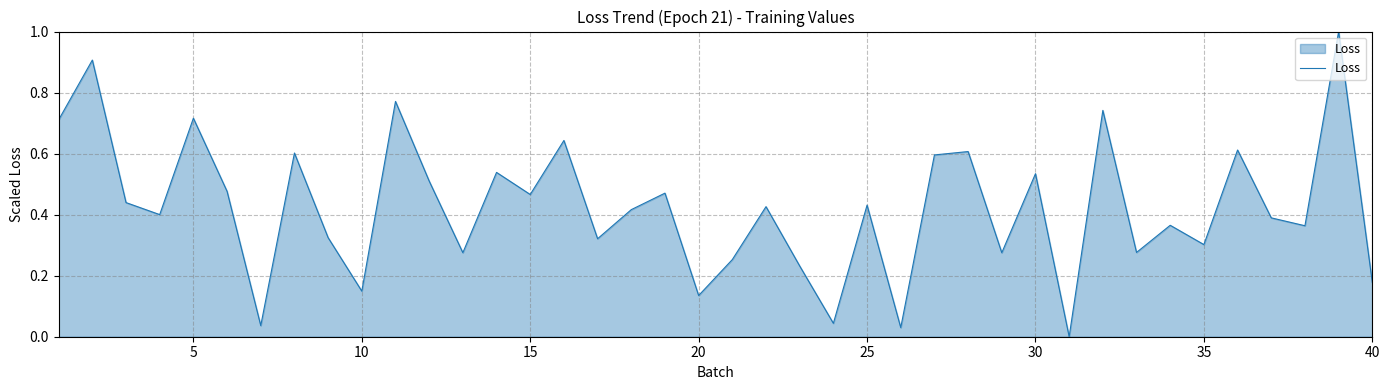

What is the difference between the maximum and minimum values?

1.0